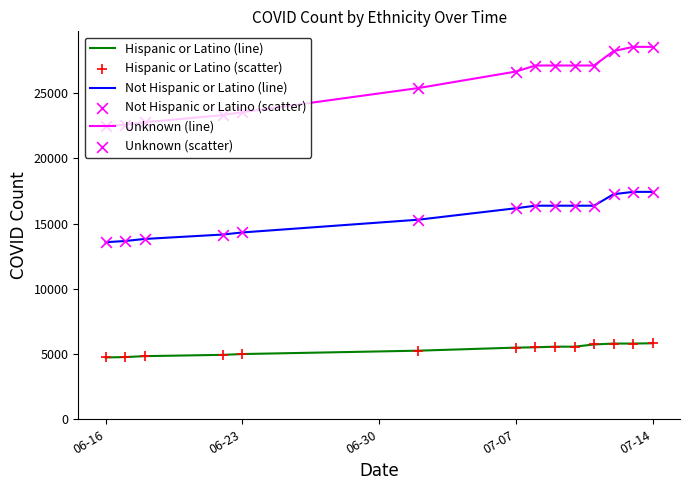

Which series has the largest total across all categories?

Unknown (line)